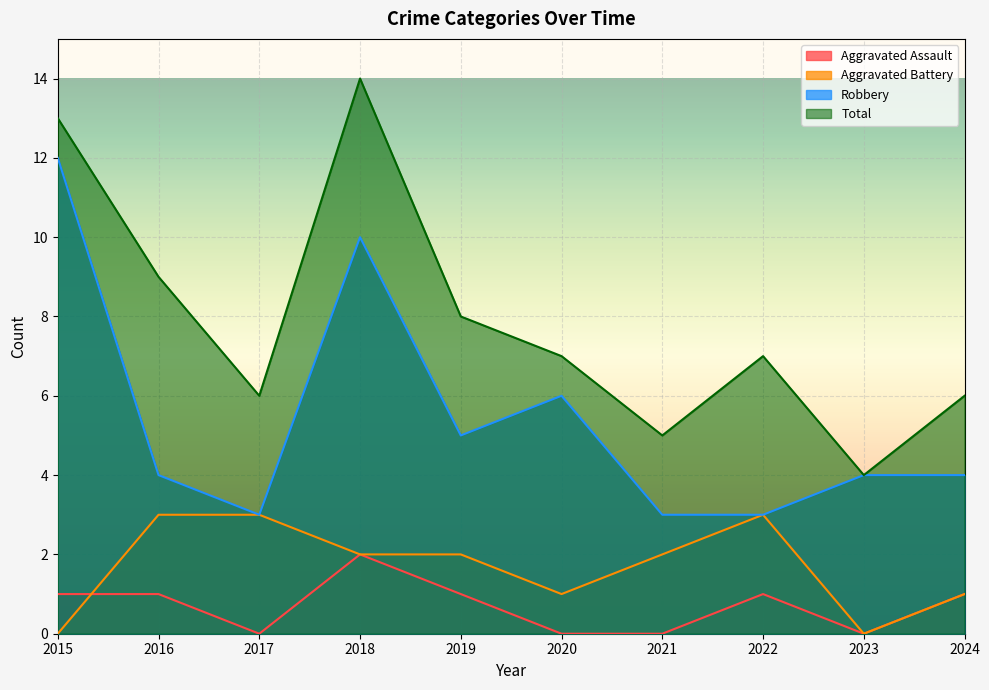

How many values in the Aggravated Assault series exceed 1?

1